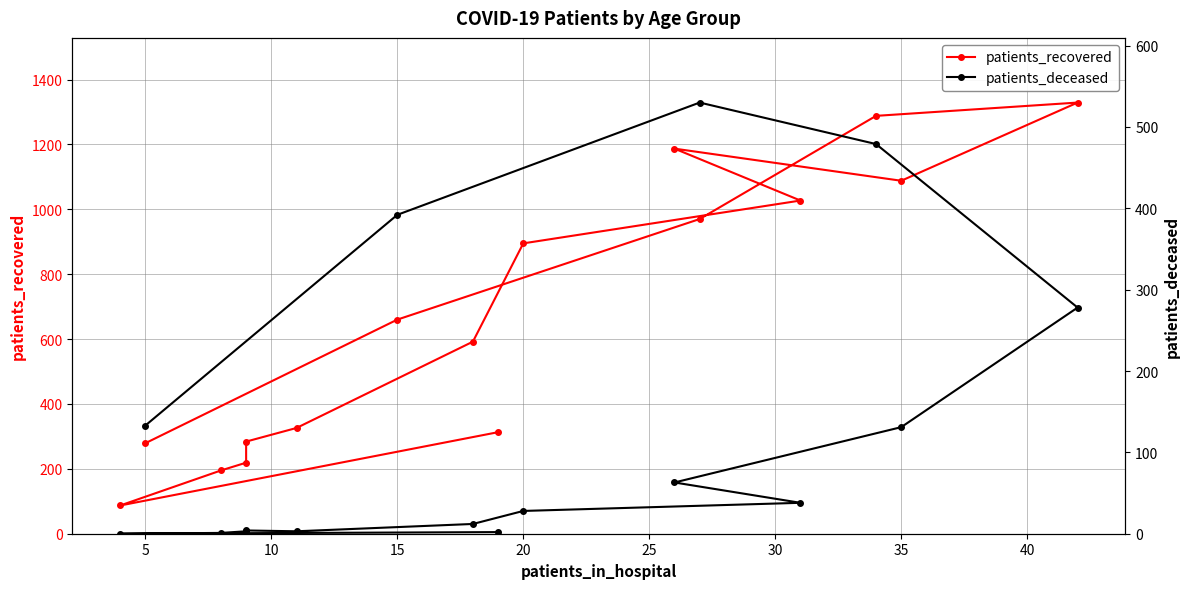

Count the number of categories in the chart.

16